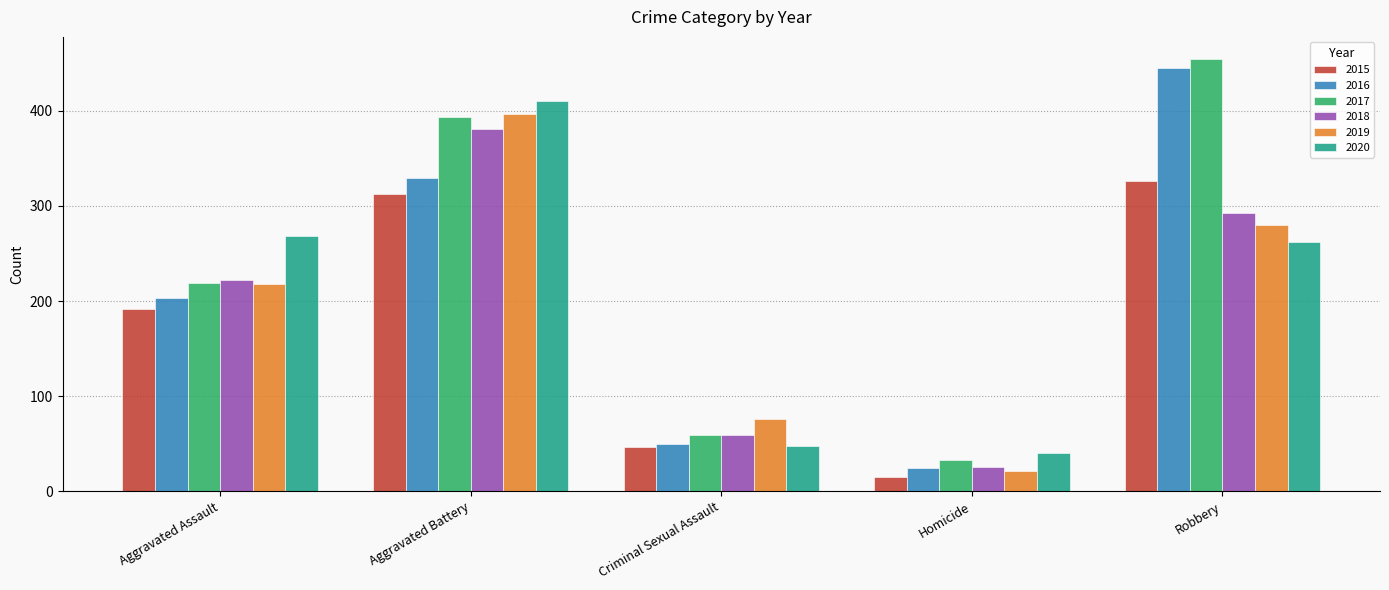

What is the label of the 5th bar from the left?

Robbery